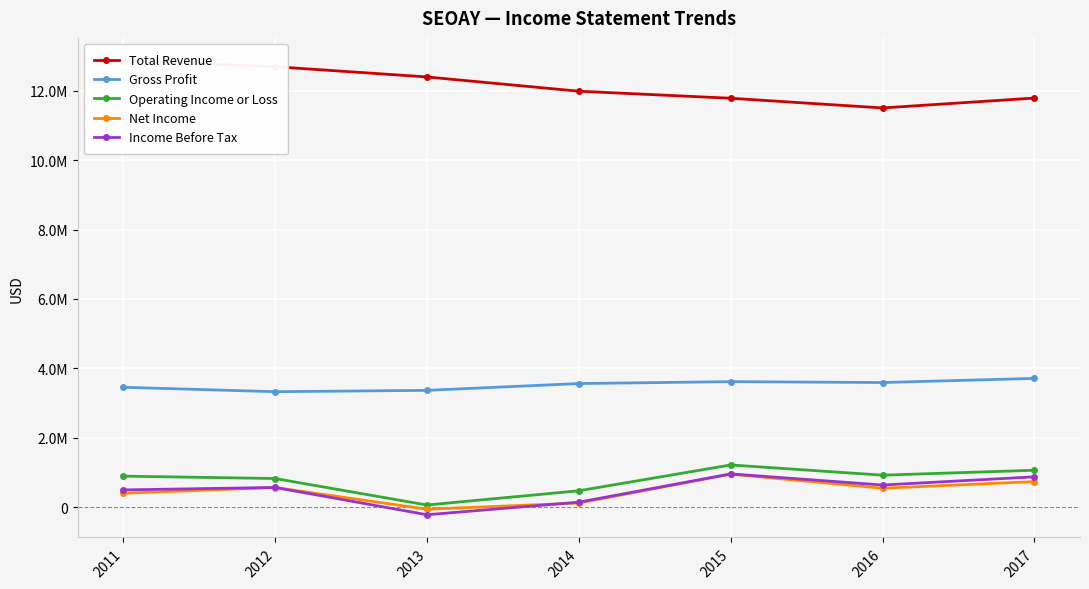

Reading left to right, transcribe all the data shown in this chart.

Total Revenue: 12870700	12694800	12399000	11988100	11785100	11505700	11790900
Gross Profit: 3453800	3325400	3364100	3560200	3615300	3589500	3709200
Operating Income or Loss: 891300	822800	58700	469500	1213700	919100	1061100
Net Income: 398700	563400	-62200	116200	947300	543500	733600
Income Before Tax: 494100	564600	-221900	140900	955500	635000	871000